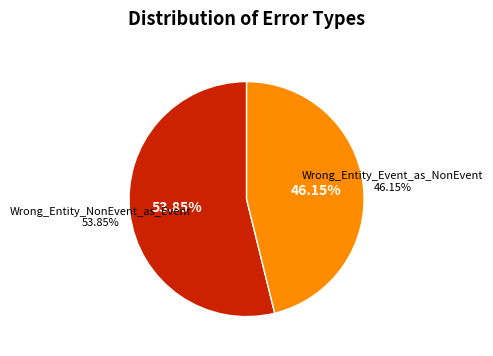

True or false: Wrong_Entity_Event_as_NonEvent accounts for 40% of the total.

False